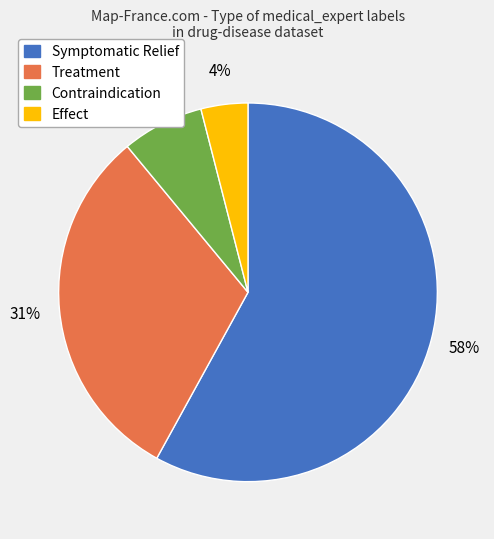

Is there a majority slice in this chart?

Yes